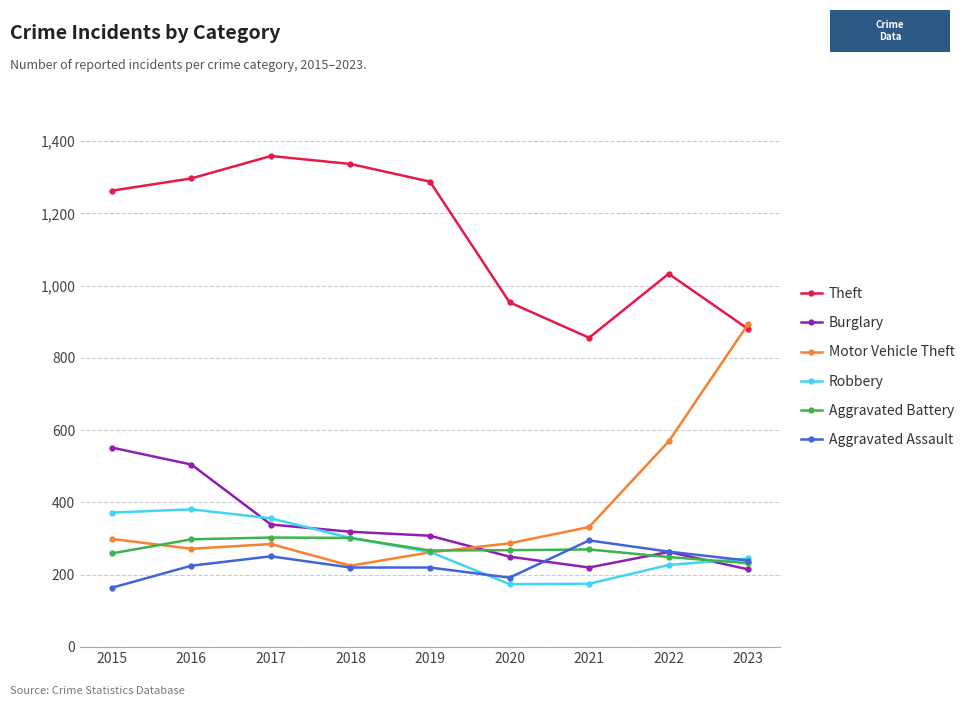

What are all the series names shown in the legend?

Theft, Burglary, Motor Vehicle Theft, Robbery, Aggravated Battery, Aggravated Assault